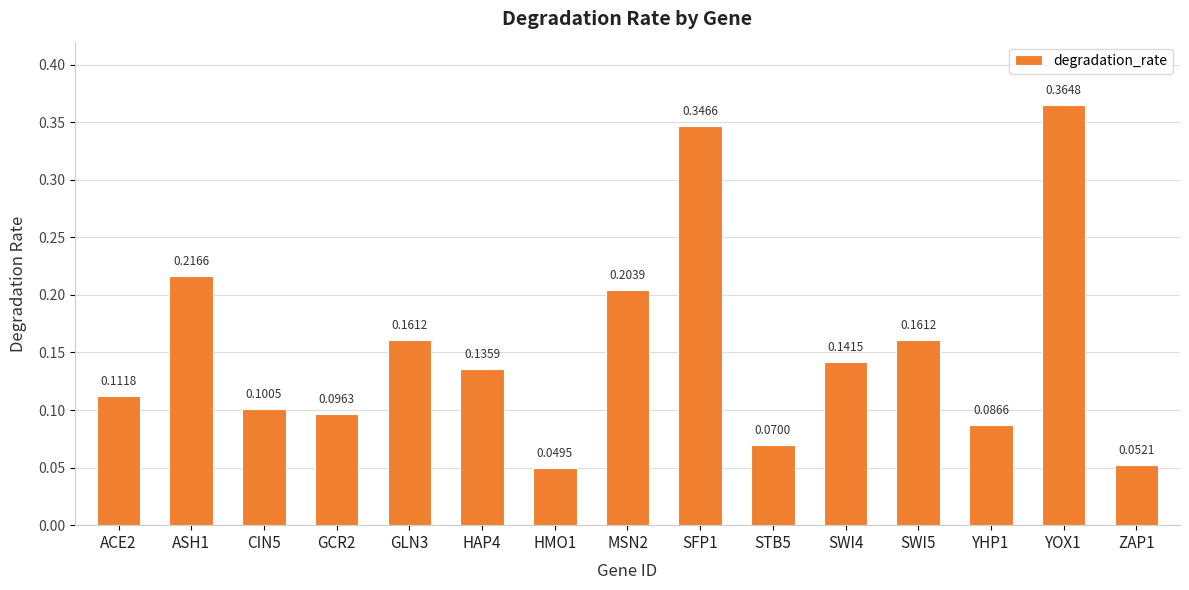

What is the sum of all values?

2.3